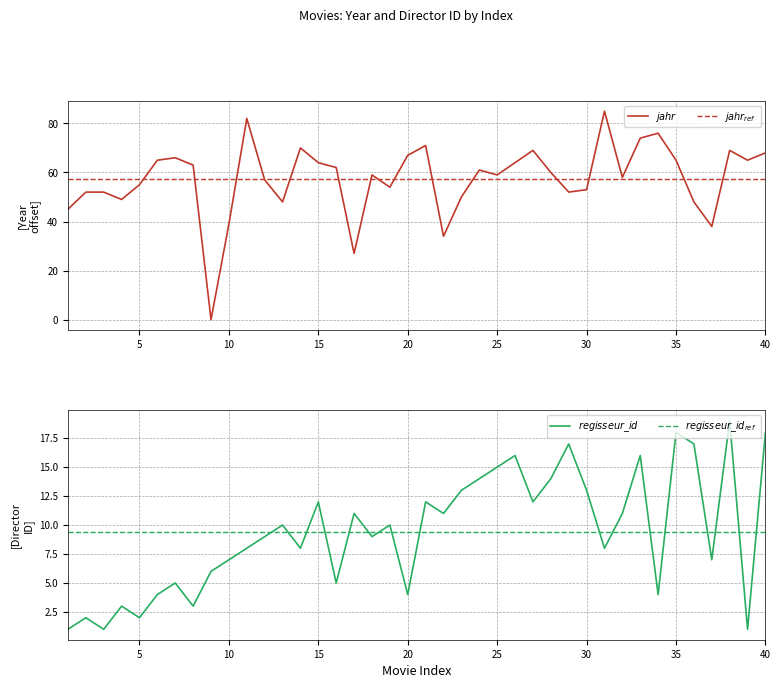

True or false: $regisseur\_id$ and $jahr_{ref}$ cross at least once.

False